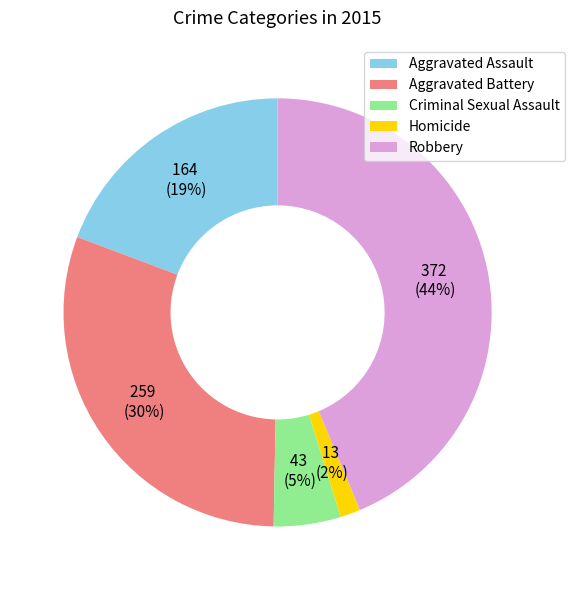

Is the sum of Criminal Sexual Assault and Aggravated Assault greater than half?

No